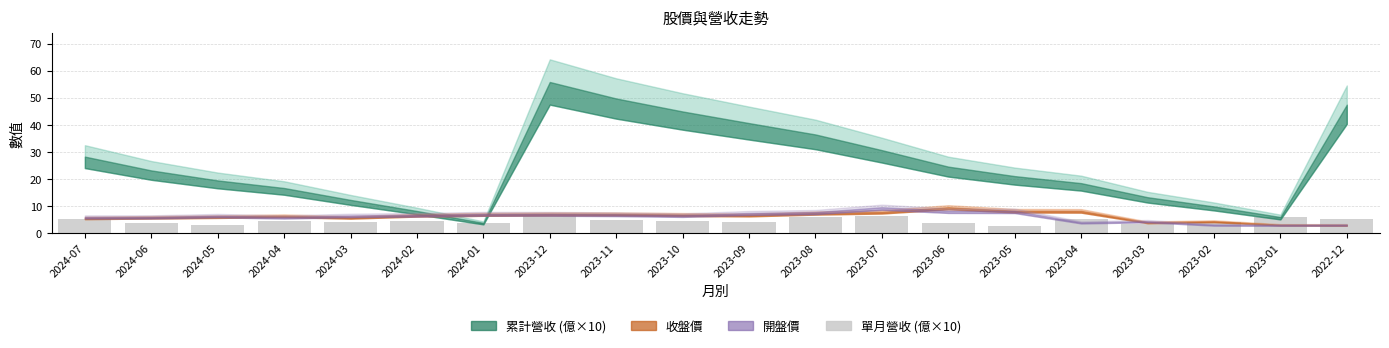

What is the greatest value displayed?

6.1